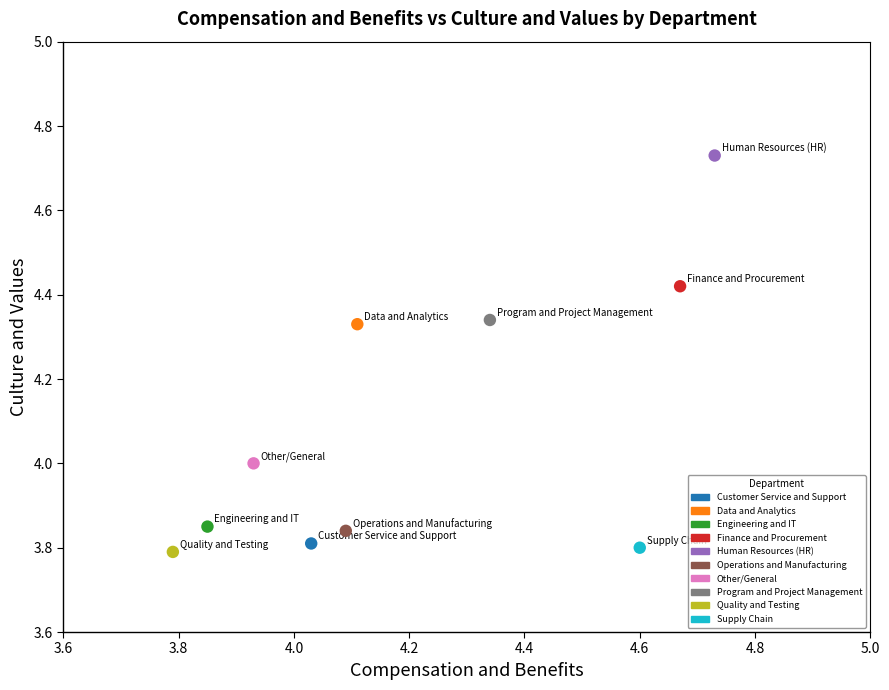

What are all the series names shown in the legend?

Customer Service and Support, Data and Analytics, Engineering and IT, Finance and Procurement, Human Resources (HR), Operations and Manufacturing, Other/General, Program and Project Management, Quality and Testing, Supply Chain